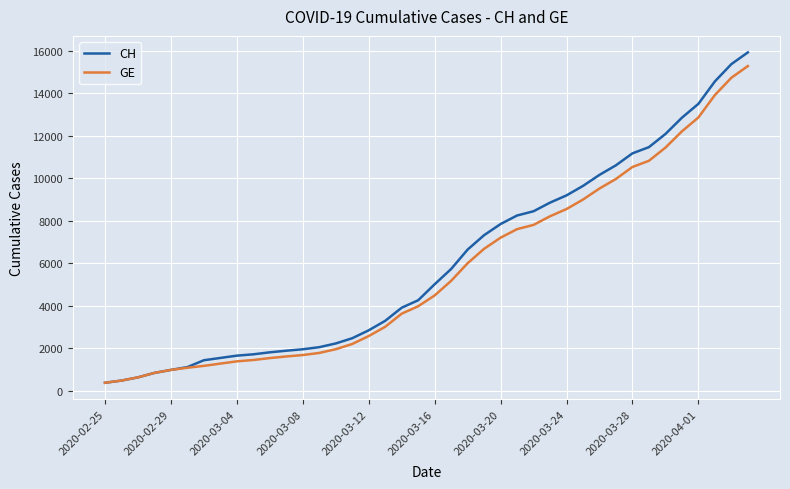

Which series has the largest range (max minus min)?

CH